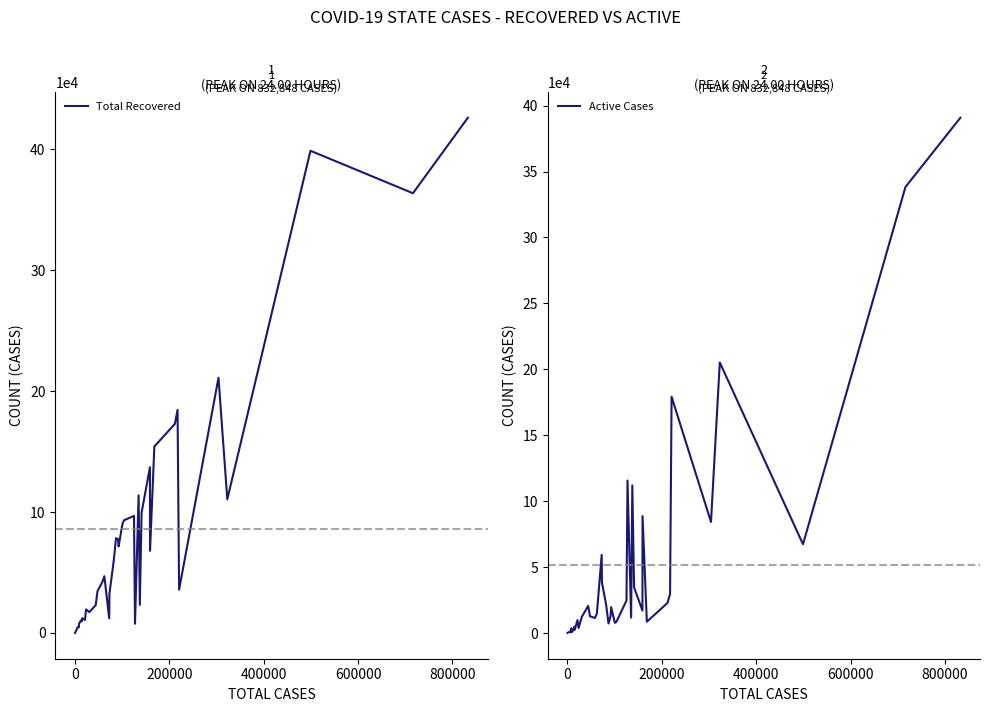

What is the maximum value for Total Recovered?

425904